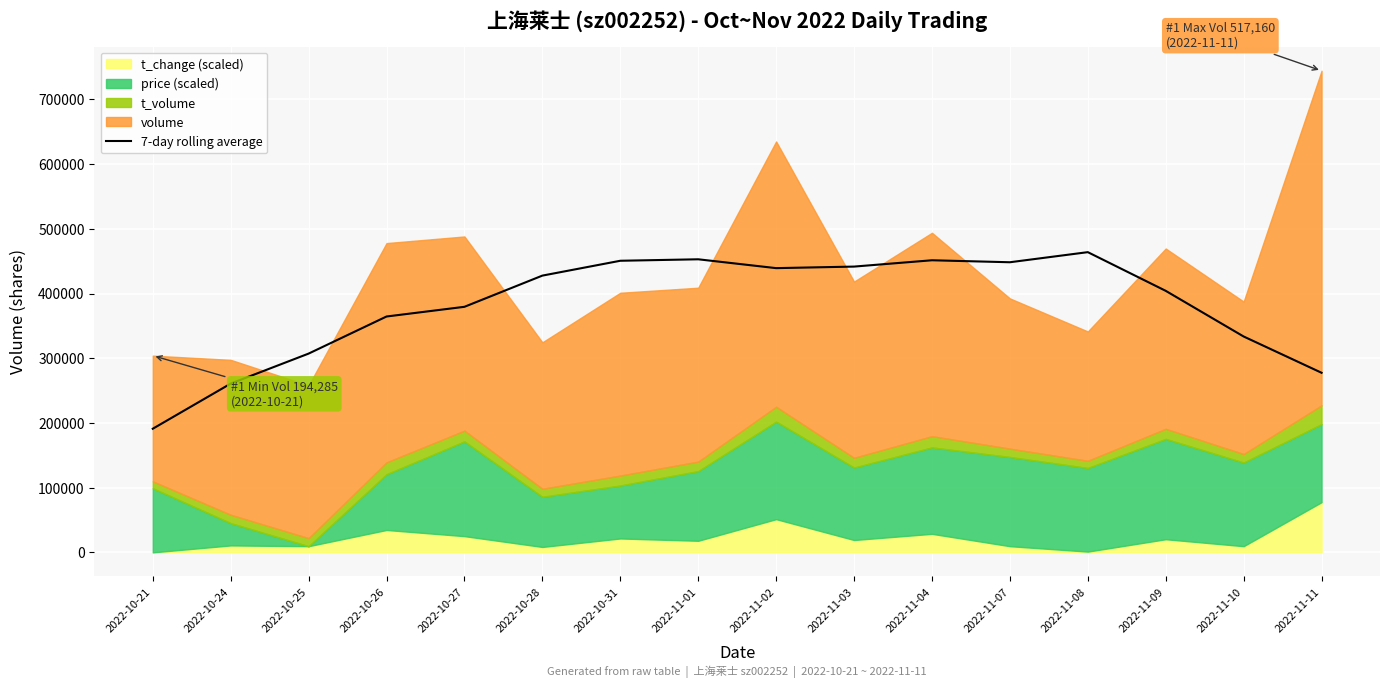

What is the average value?

380960.9